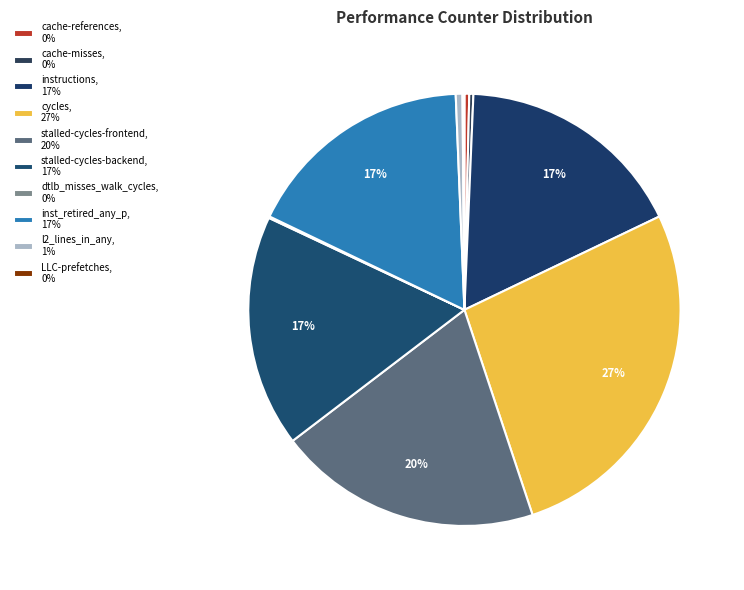

Count the number of slices in the pie.

10